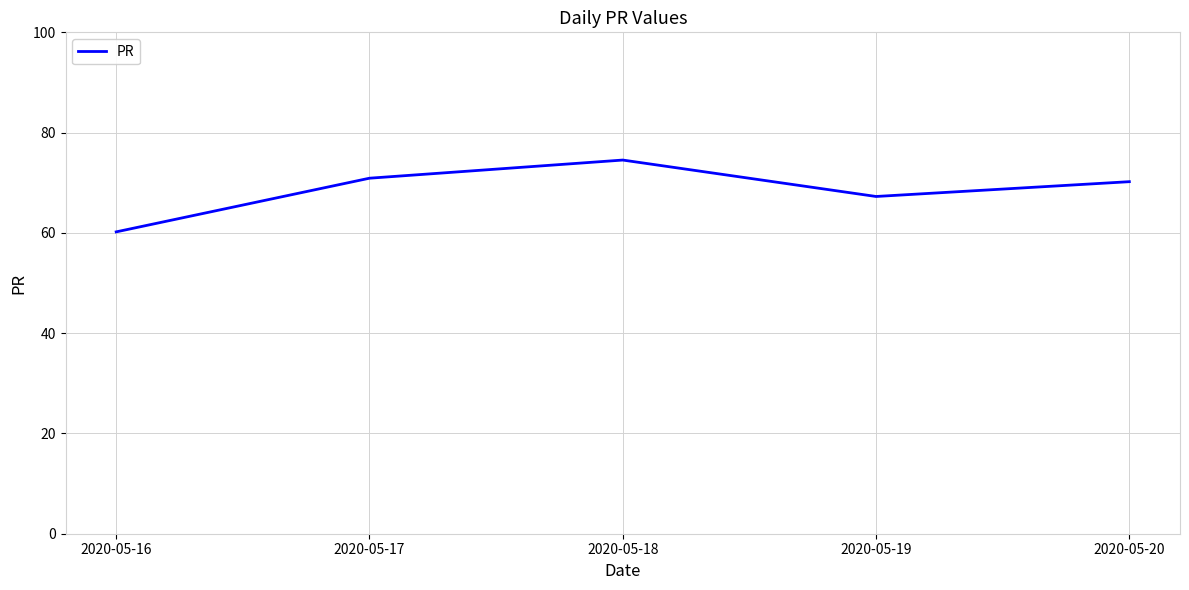

Which label corresponds to the smallest value in the chart?

2020-05-16